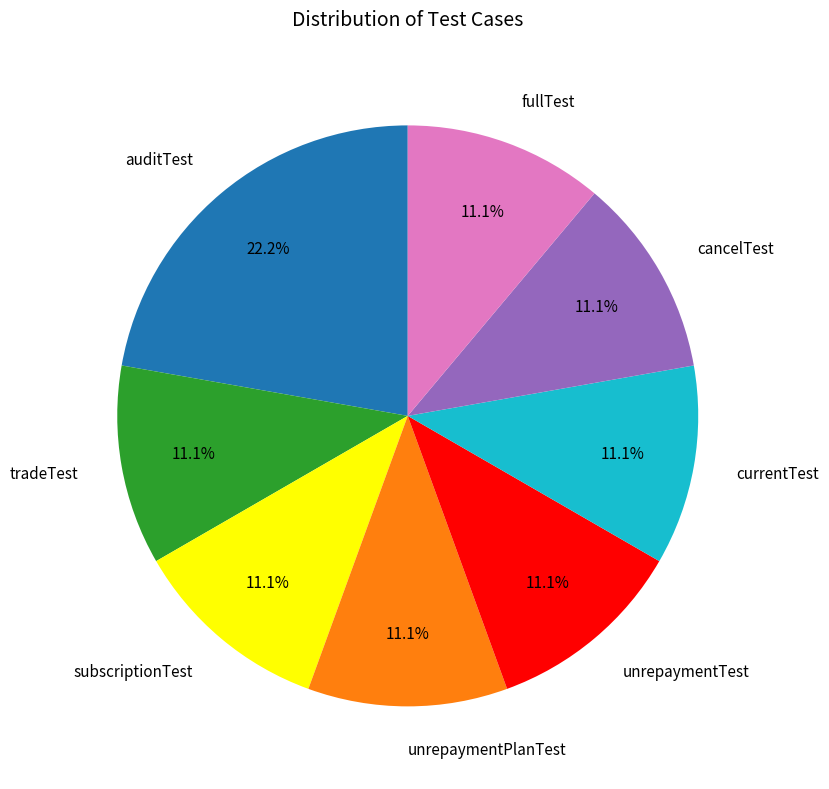

Is there a majority slice in this chart?

No